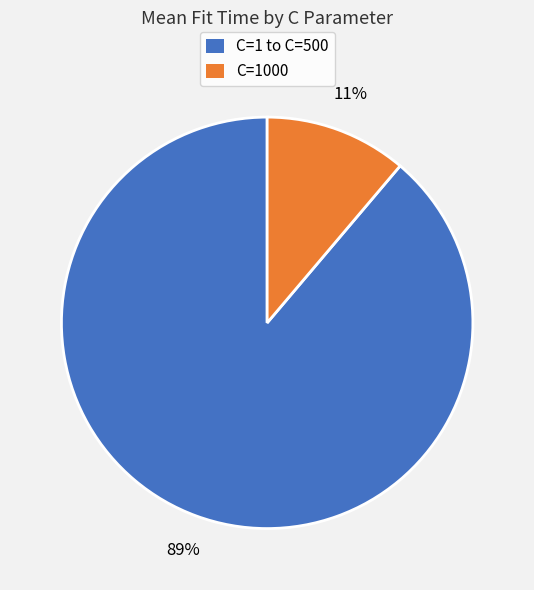

To the nearest percent, what is the average slice percentage?

50%